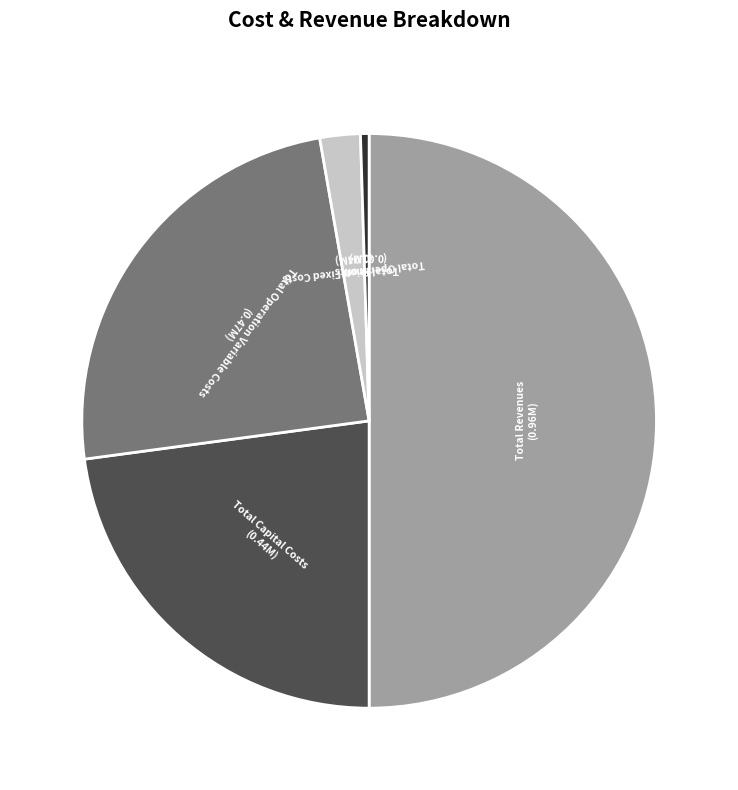

Between Total Operation Variable Costs and Total Capital Costs, which is larger?

Total Operation Variable Costs